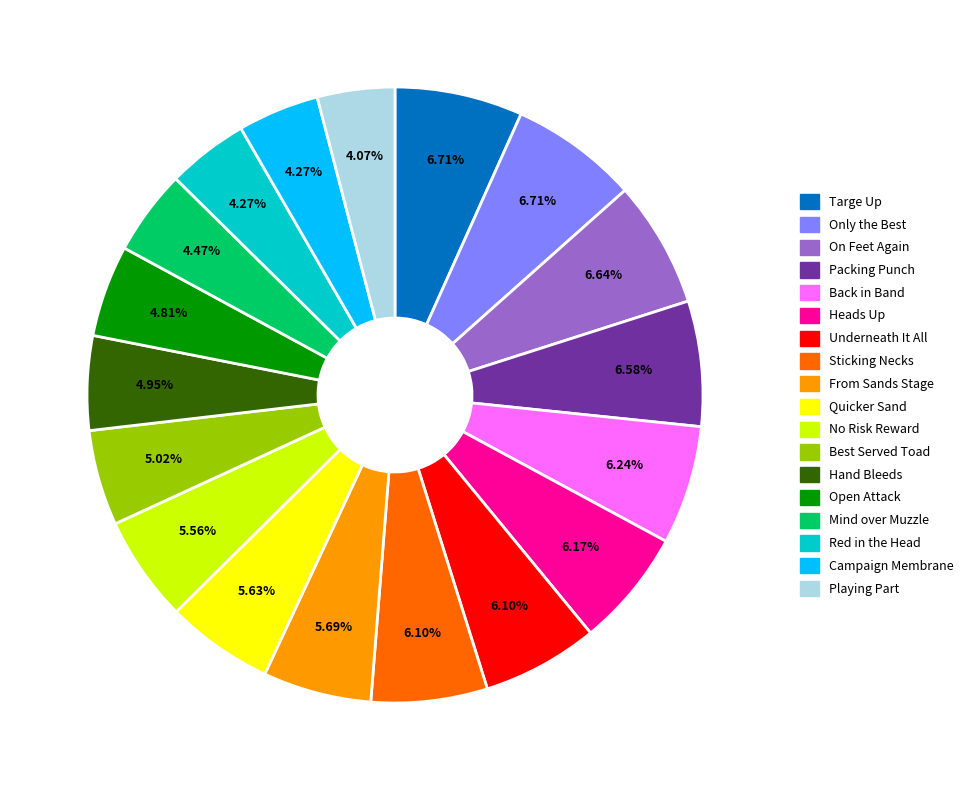

Does any single category account for the majority?

No